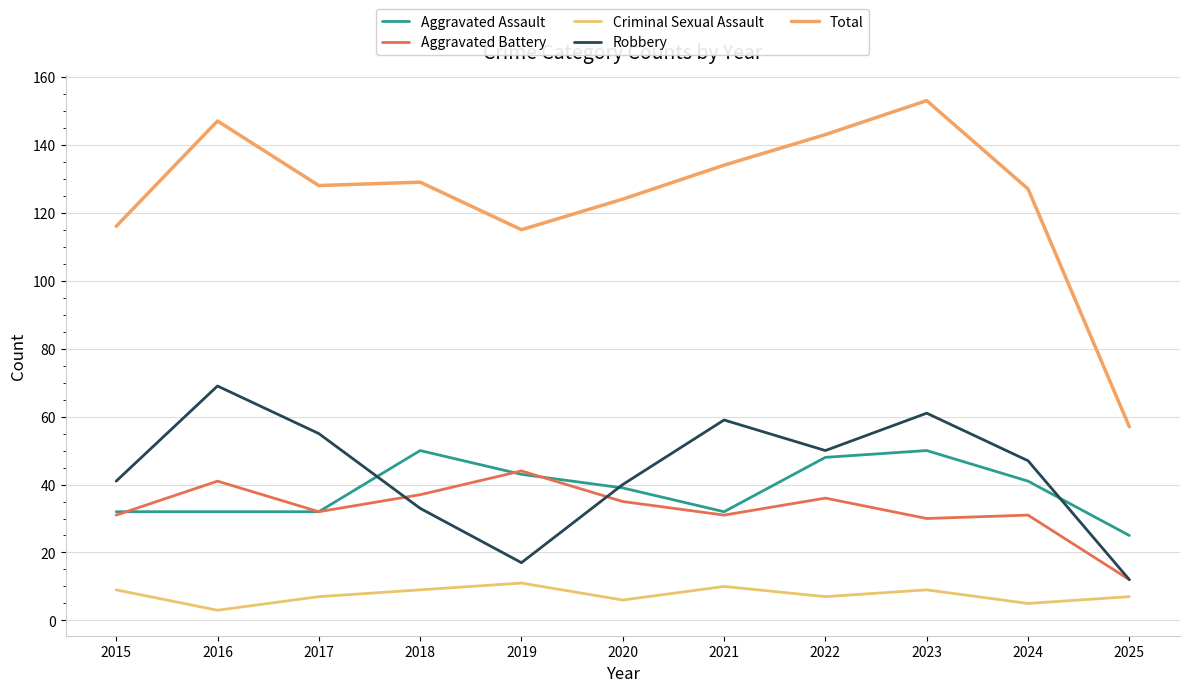

What is the difference between the maximum and minimum values in the Total series?

96